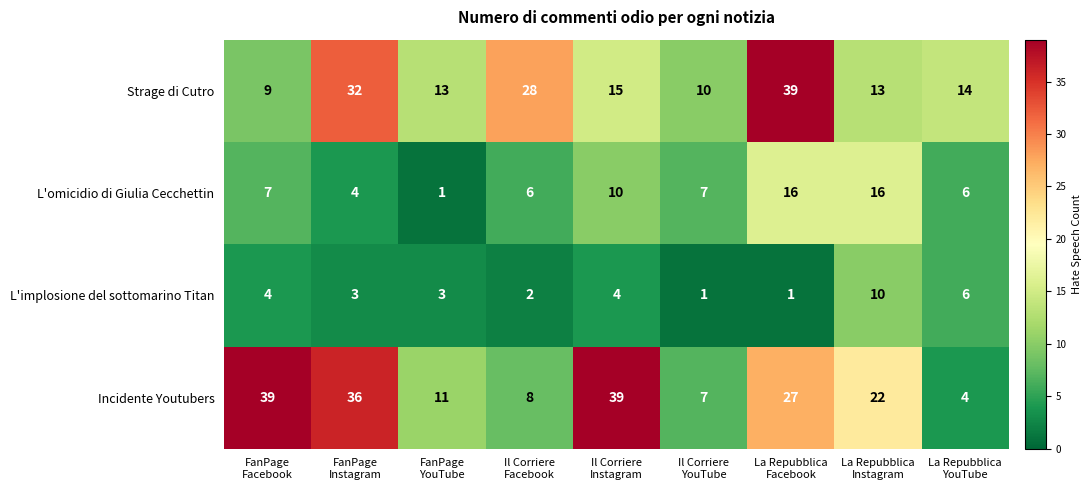

What is the total value across all series at La Repubblica
YouTube?

30